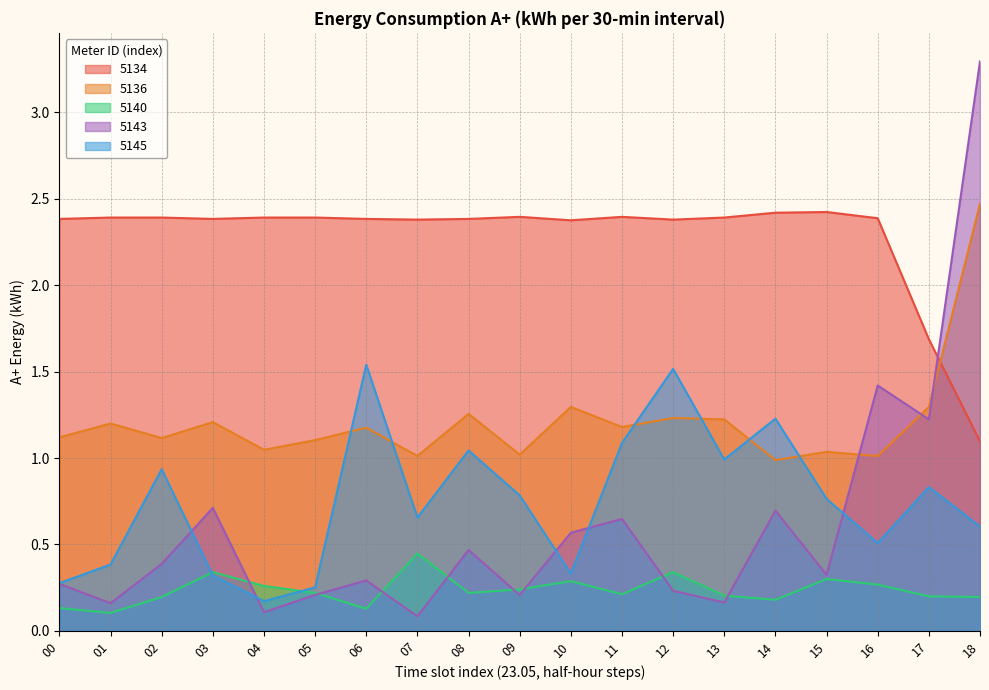

Which series has the largest total across all categories?

5134